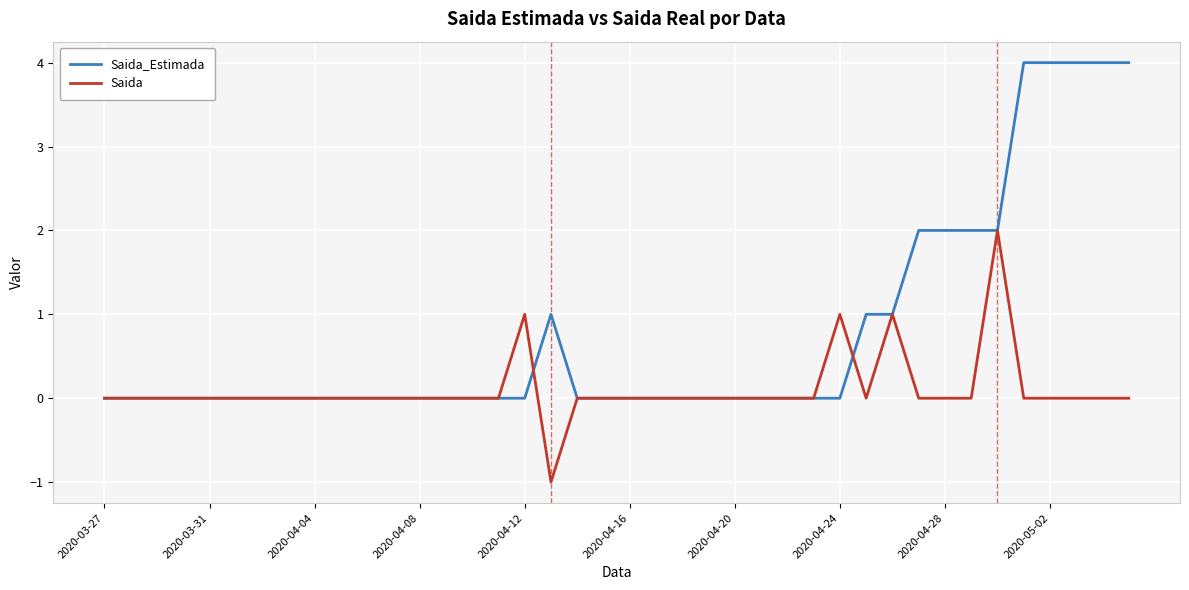

What is the difference between the second highest and second lowest values in the Saida_Estimada series?

4